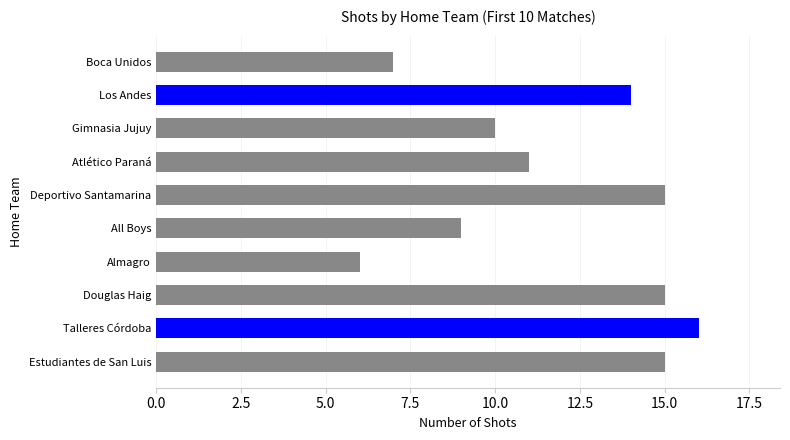

The value at All Boys is 15. True or false?

False